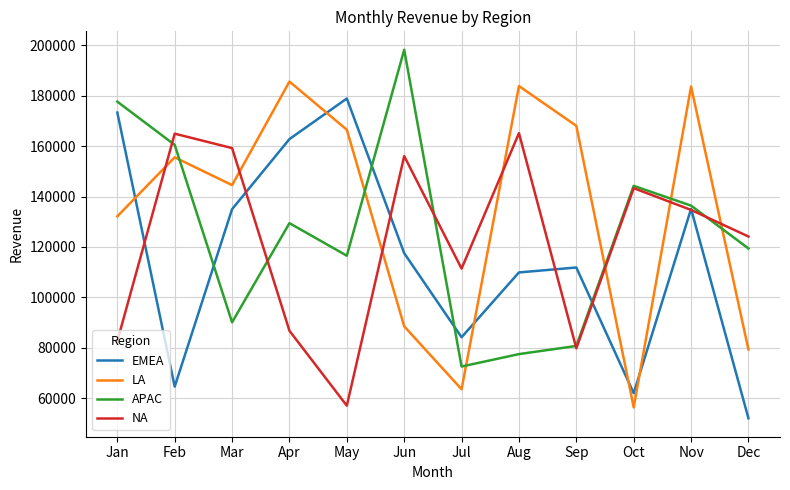

At which category does EMEA reach its first local peak?

May